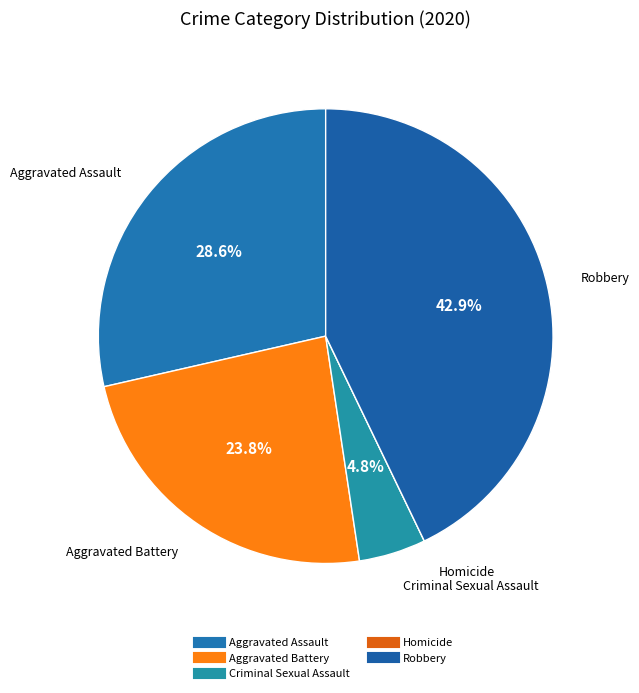

To the nearest percent, what portion does Robbery represent?

43%